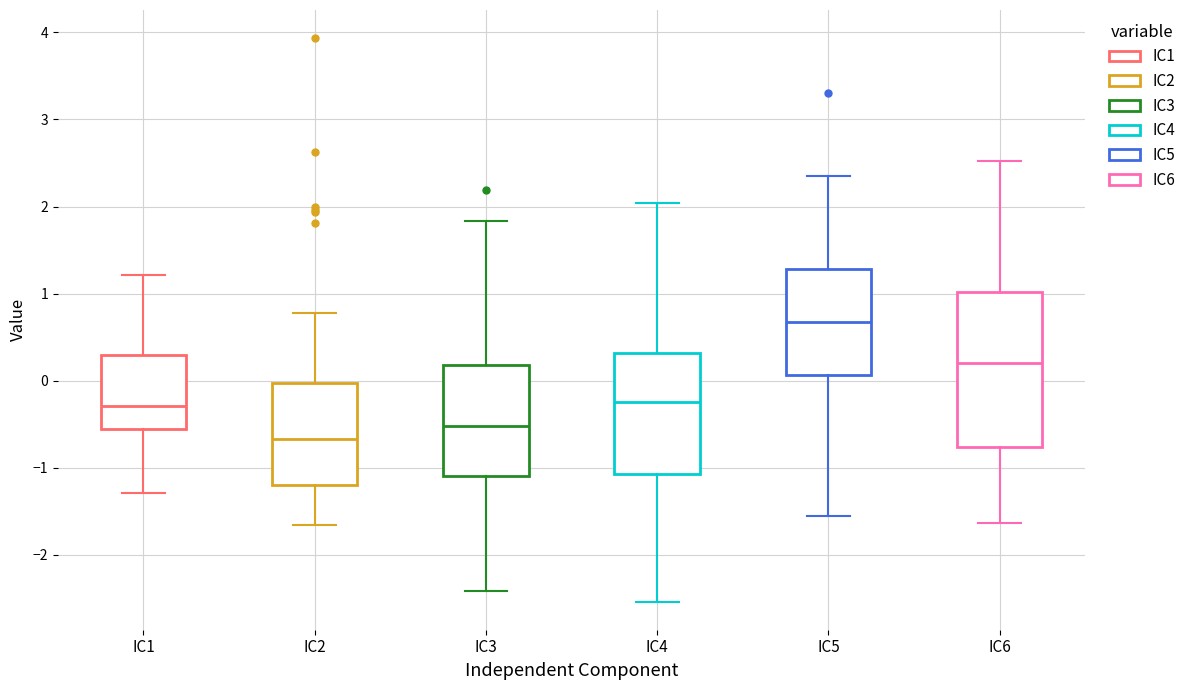

Where is the lower edge of the box for IC5 on the y-axis? The values are not printed on the chart, so give them approximately, as read against the axis.

0.1